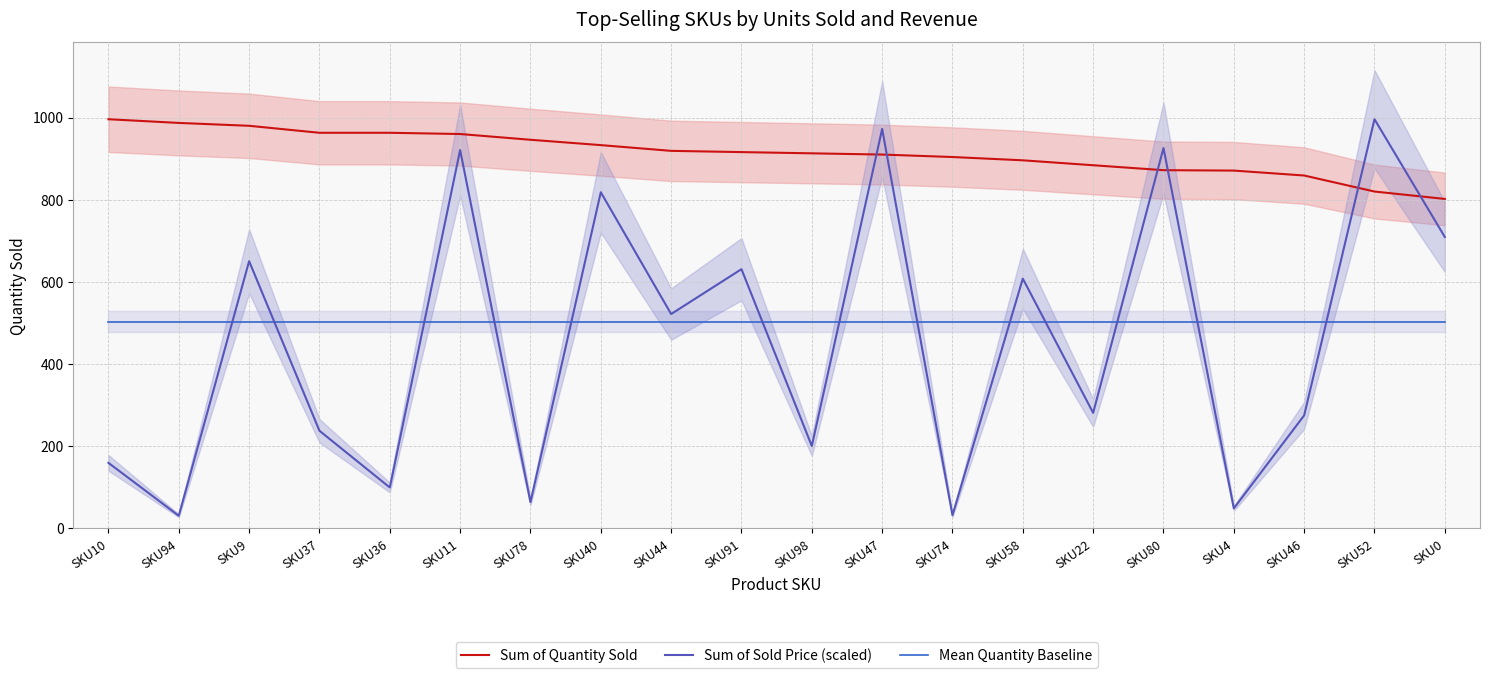

Which series changed the most between SKU91 and SKU4?

Sum of Sold Price (scaled)